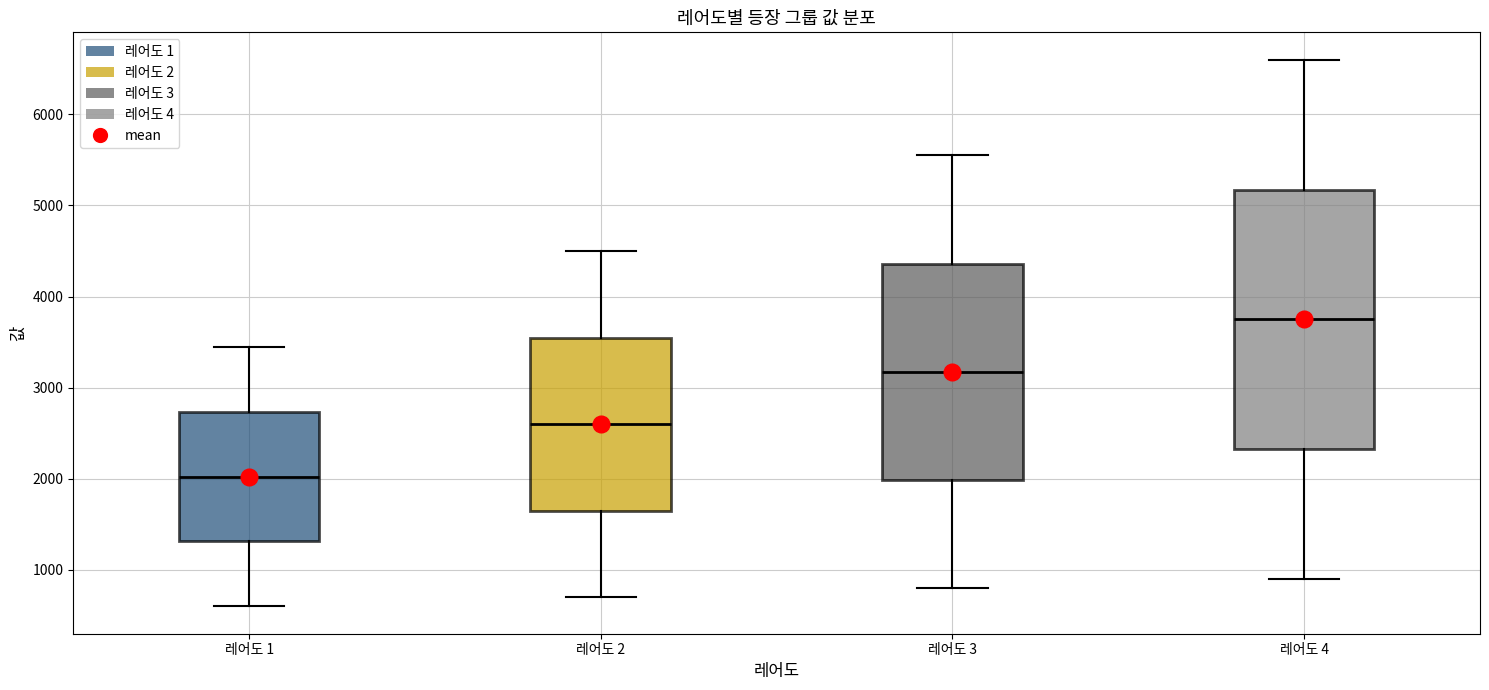

Where is the upper edge of the box for 레어도 4 on the y-axis? The values are not printed on the chart, so give them approximately, as read against the axis.

5200